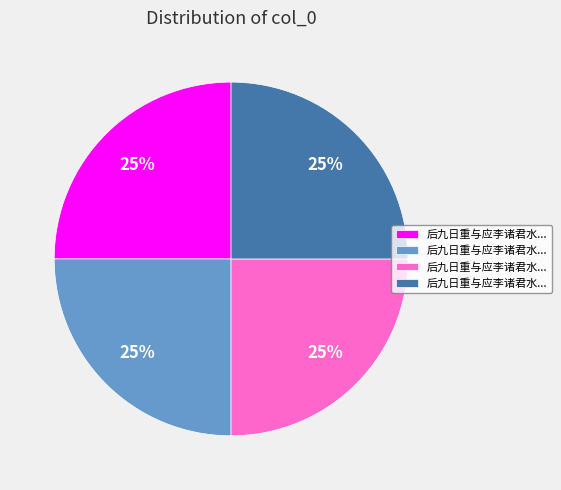

To the nearest percent, what is the average slice percentage?

25%